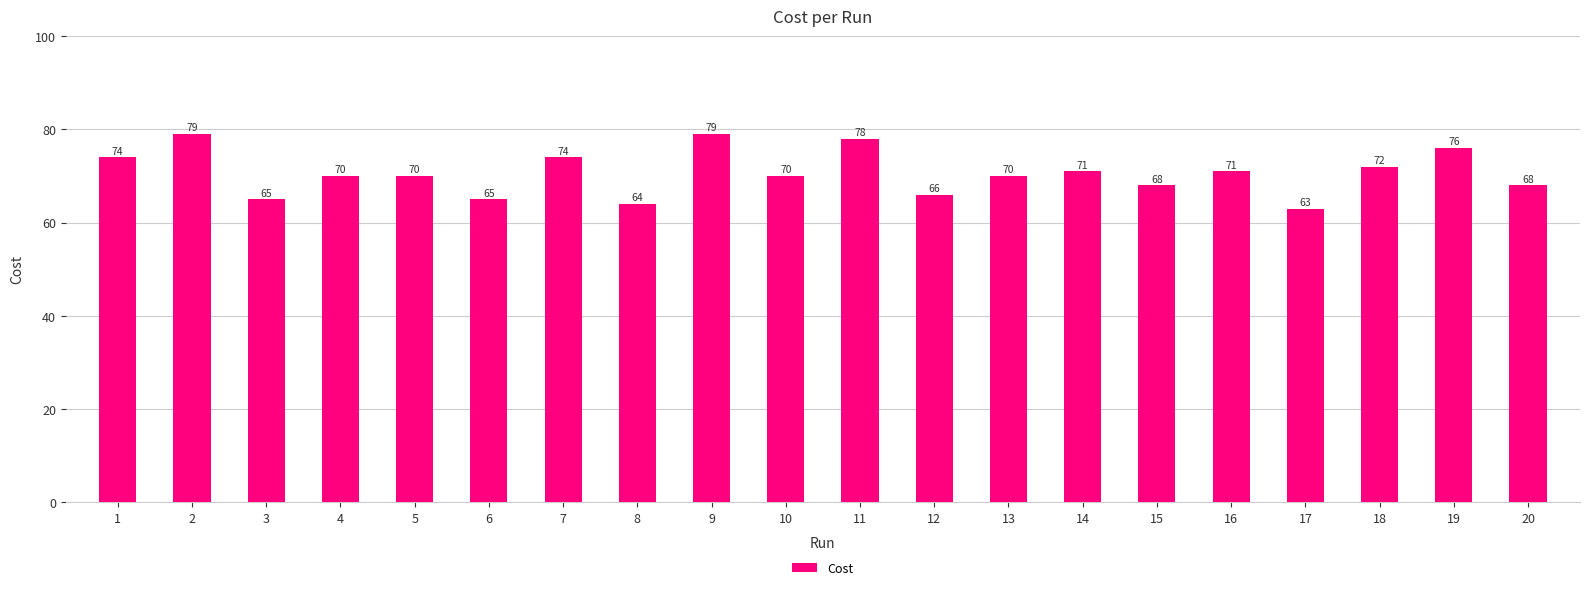

What is the difference between the maximum and minimum values?

16